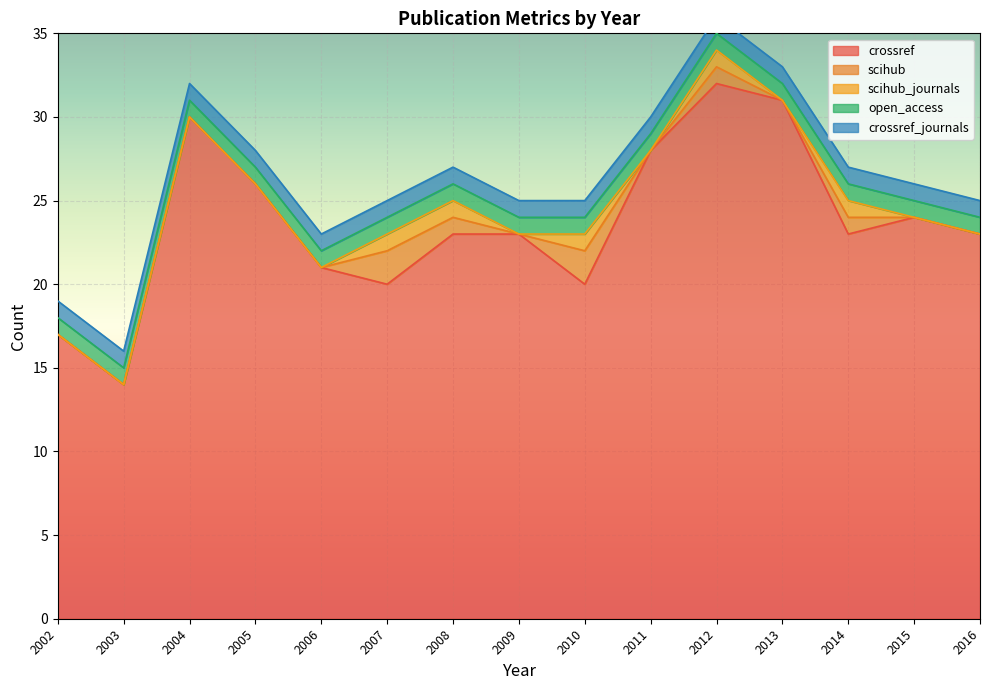

What is the difference between the maximum and second lowest values in the scihub series?

2